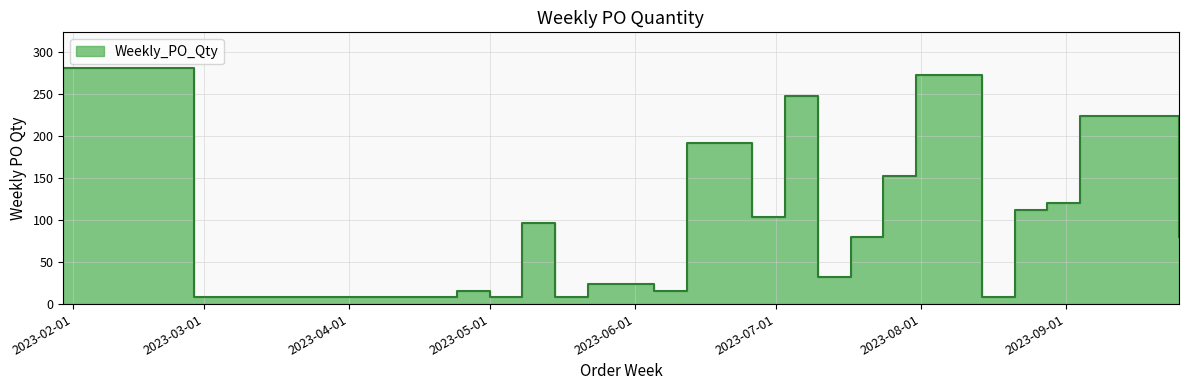

True or false: the data has more than 0 interior local peaks.

True